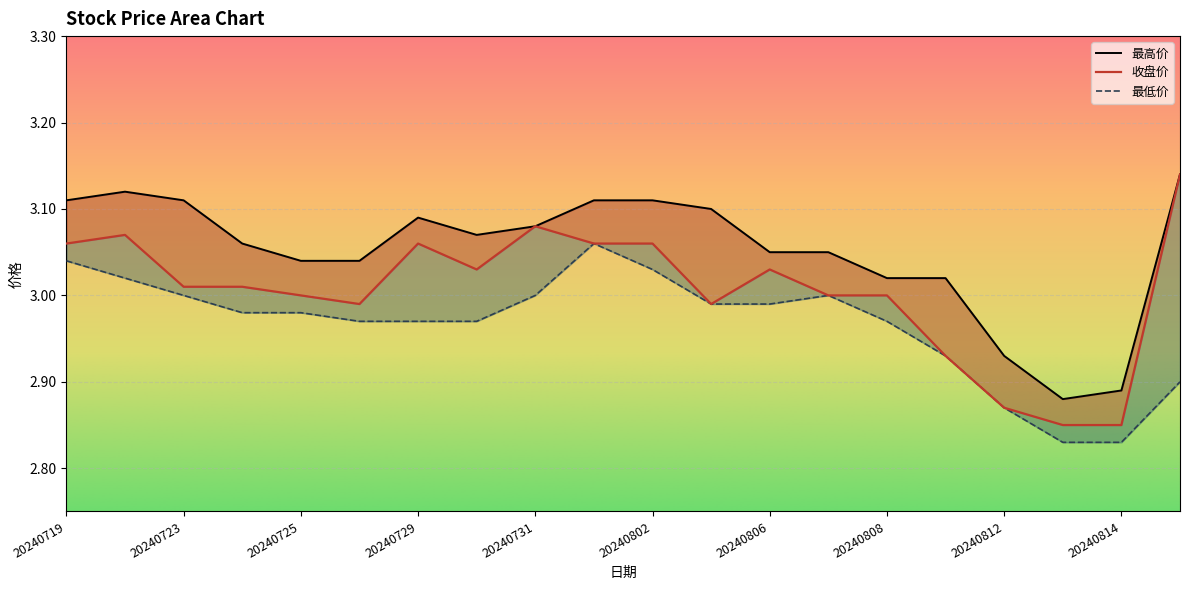

True or false: 收盘价 and 最高价 cross at least once.

False